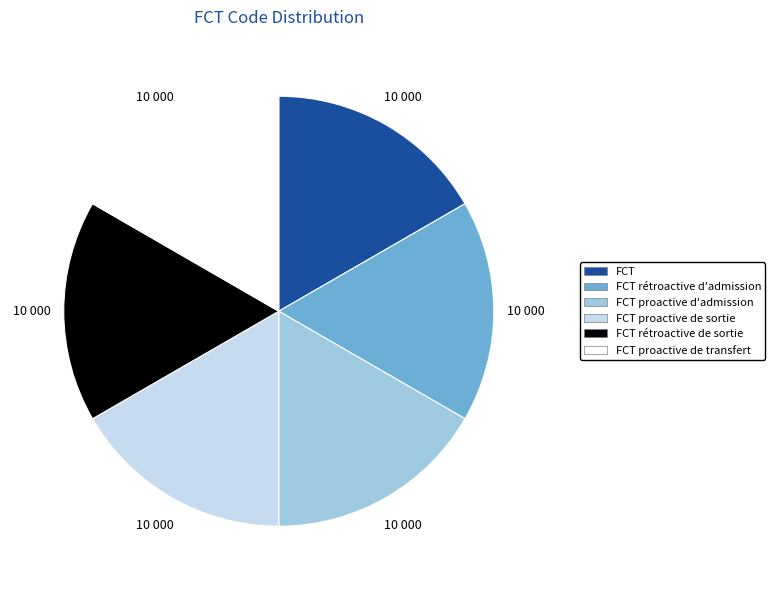

Is the sum of FCT rétroactive de sortie and FCT rétroactive d'admission greater than half?

No